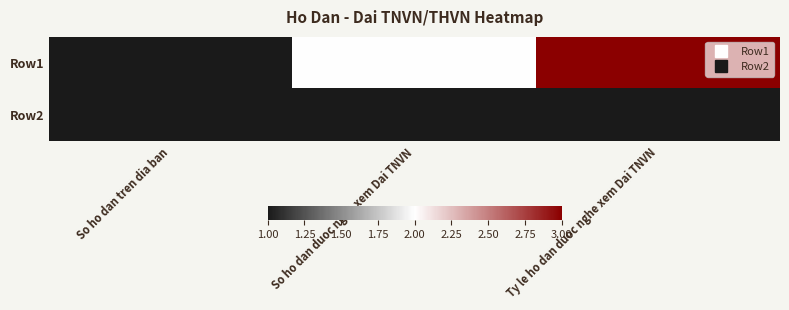

What is the total value across all series at Ty le ho dan duoc nghe xem Dai TNVN?

4